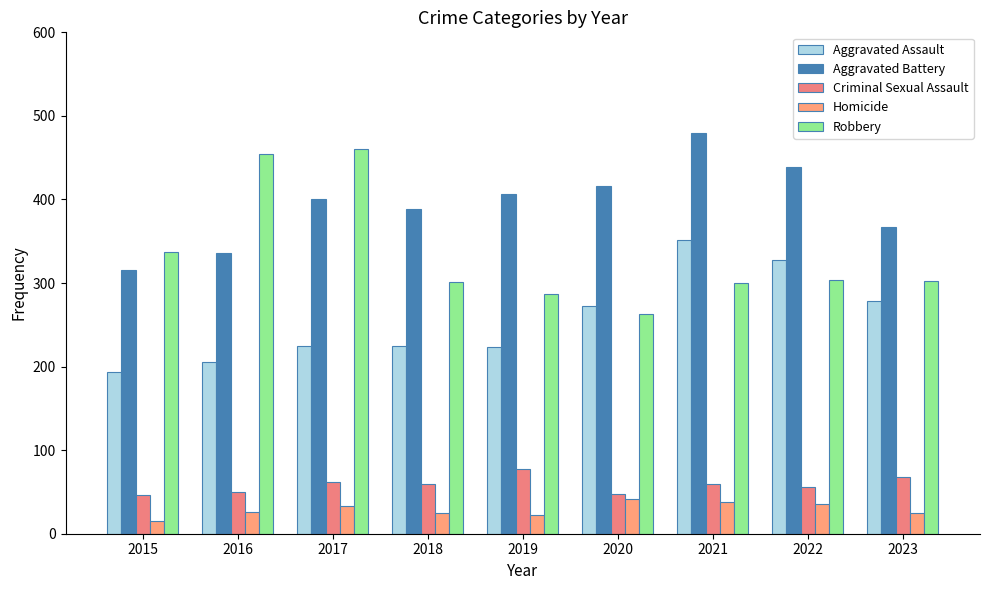

Which has a higher value, 2021 or 2018?

2021